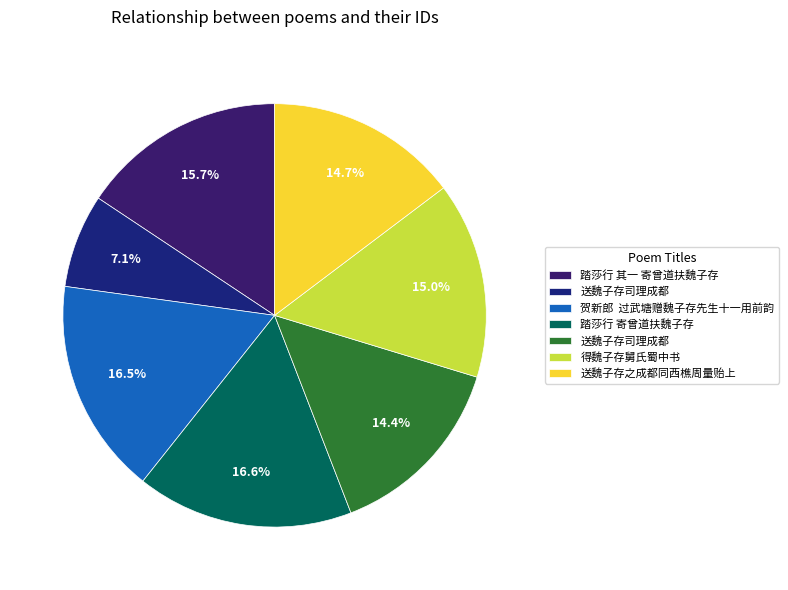

How many segments does this pie chart have?

7